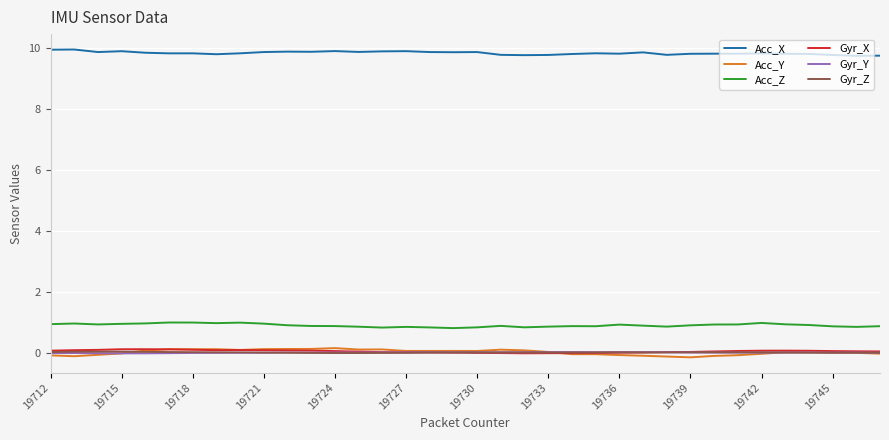

True or false: Acc_X and Acc_Z cross at least once.

False